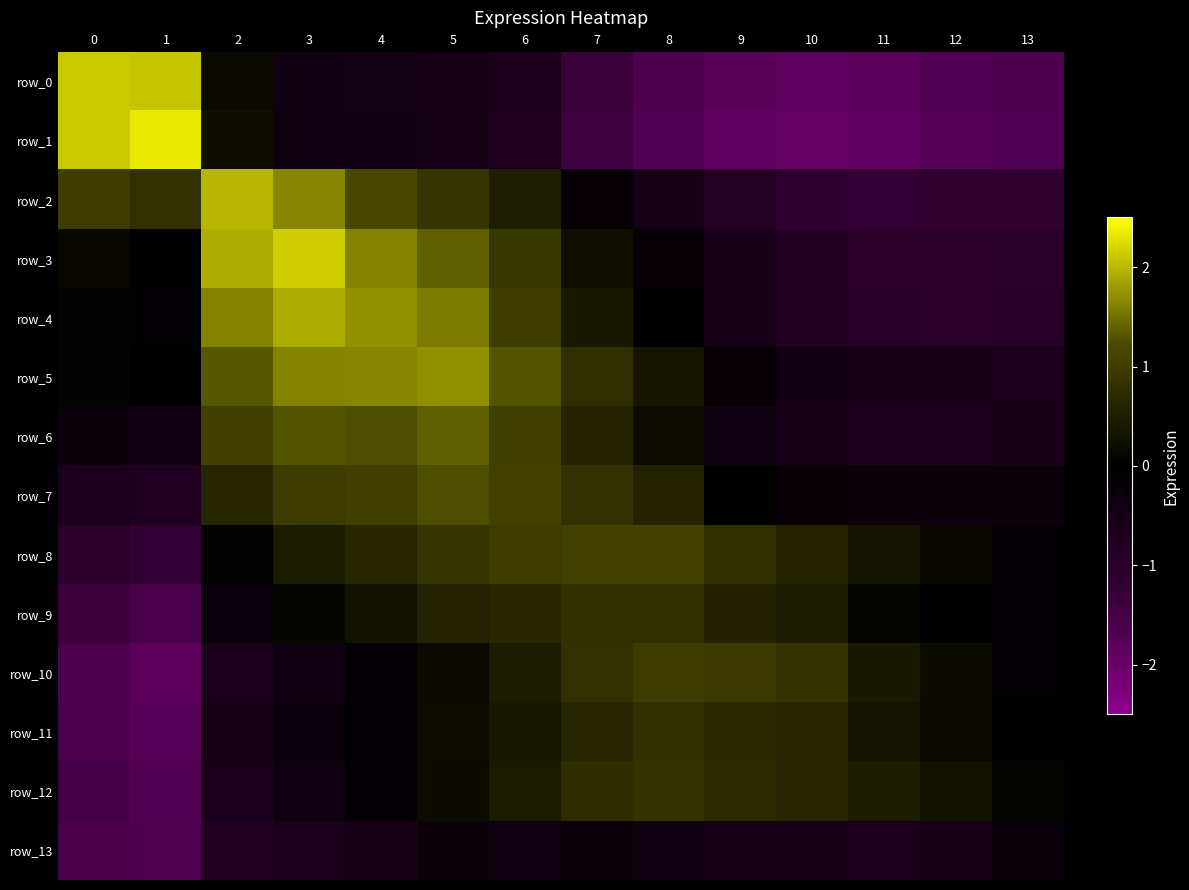

What is the sum of the row_1 values at 8 and 1?

0.7